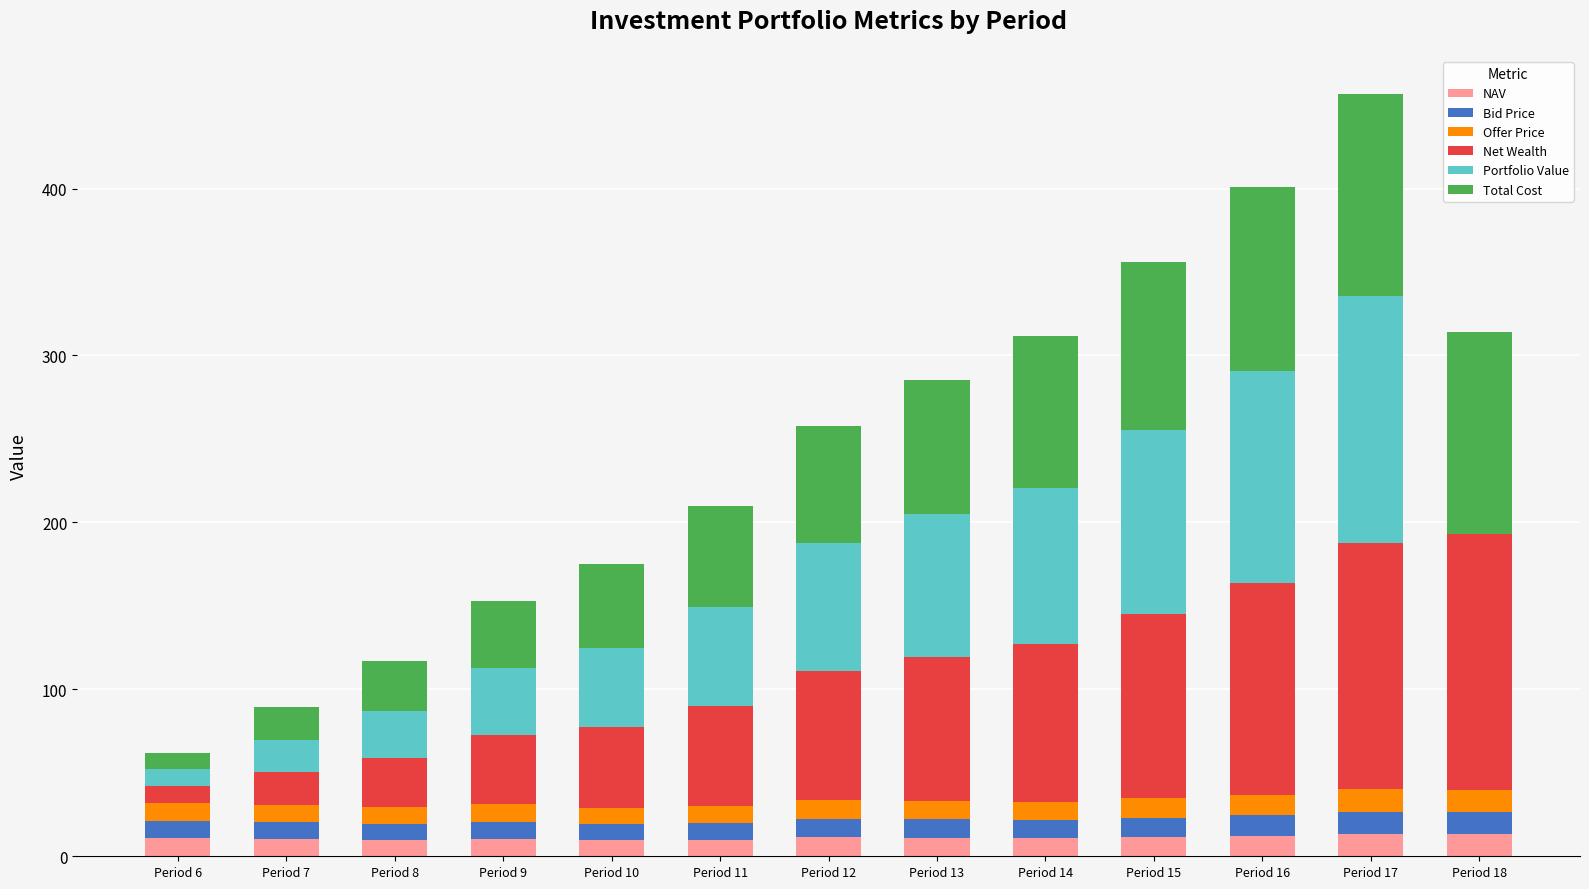

Are the bars grouped side by side (vs. stacked)?

No